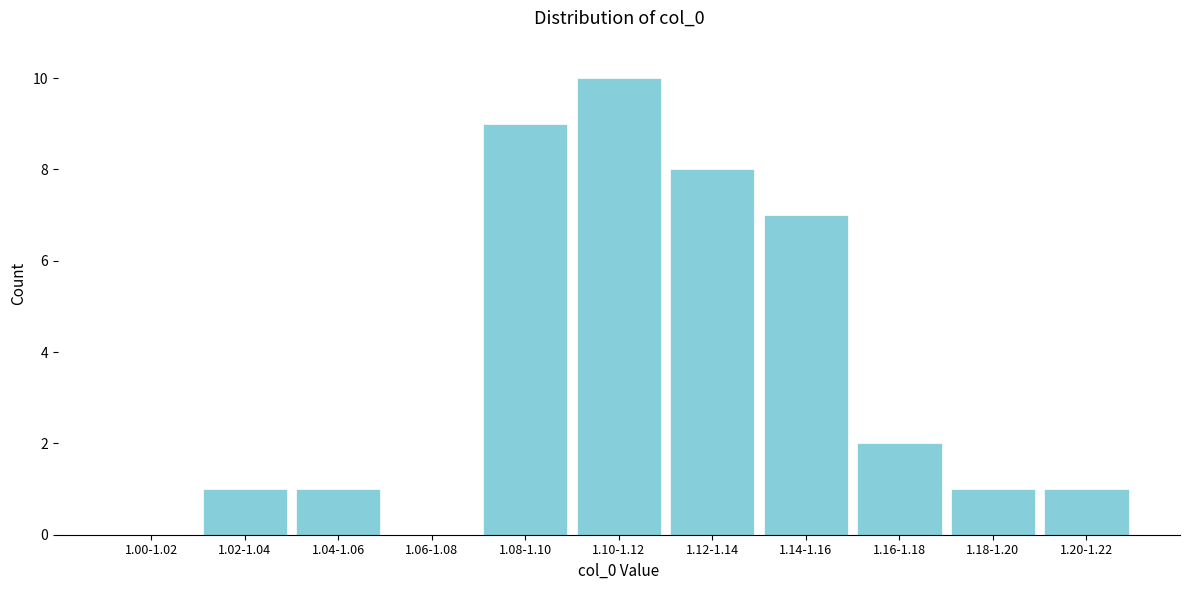

Reading right to left, what are all the values shown in this chart?

1.20-1.22=1	1.18-1.20=1	1.16-1.18=2	1.14-1.16=7	1.12-1.14=8	1.10-1.12=10	1.08-1.10=9	1.06-1.08=0	1.04-1.06=1	1.02-1.04=1	1.00-1.02=0